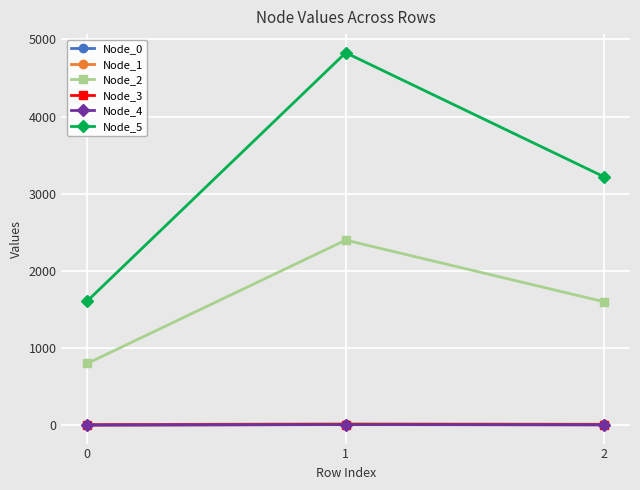

Count the number of categories in the chart.

3